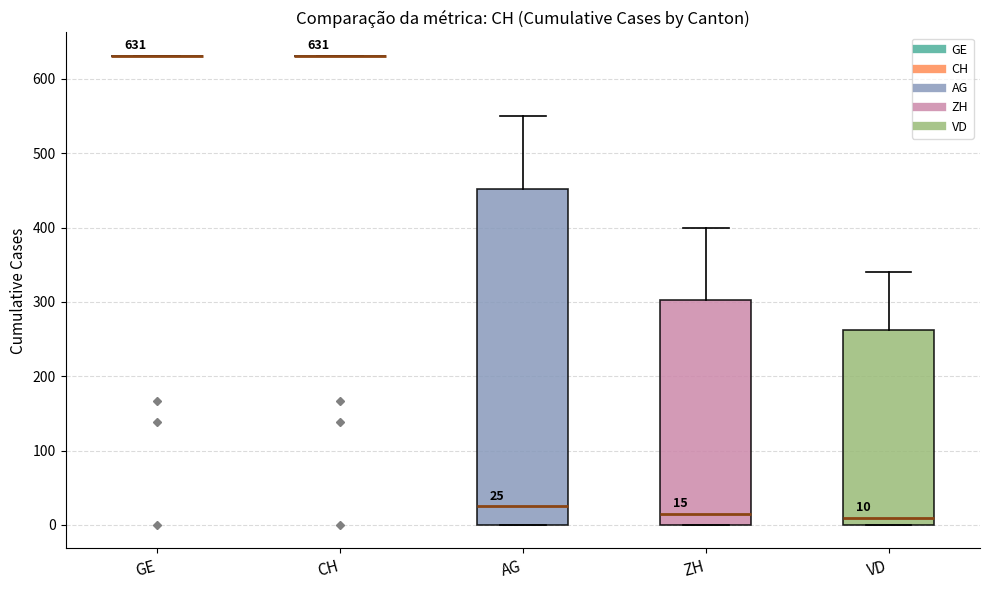

Which box is the tallest, from its lower edge to its upper edge?

AG